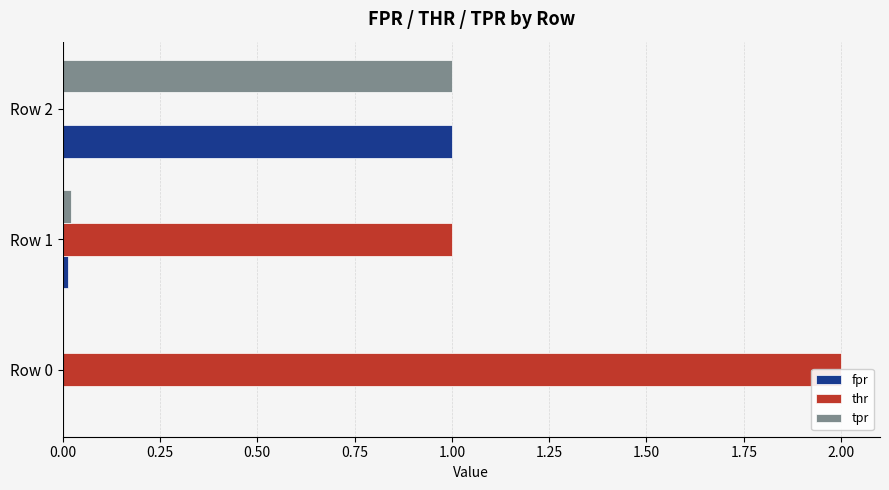

At how many categories does at least one series exceed 1?

1